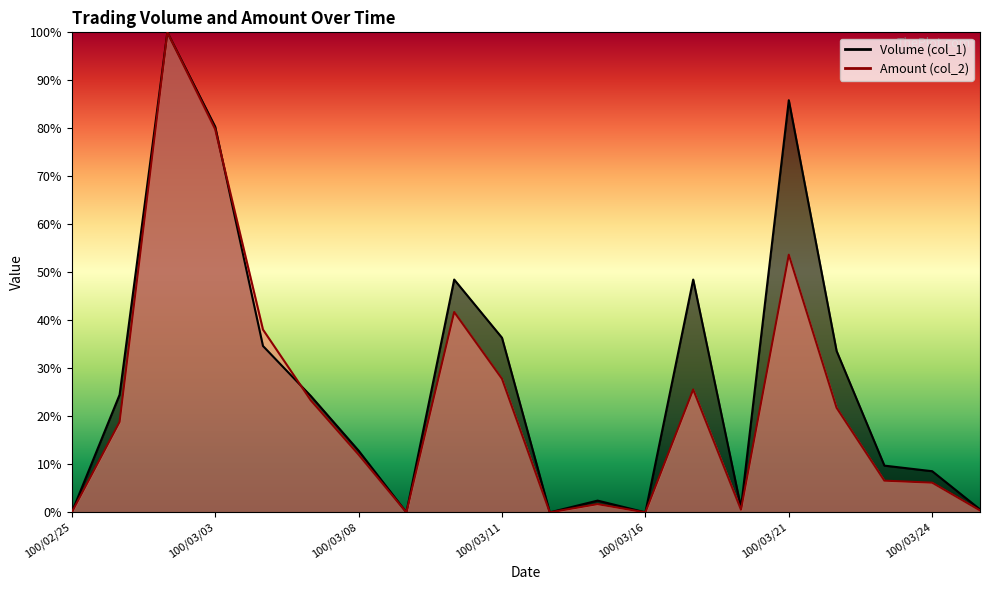

The value of Amount (col_2) at 100/03/07 is 15.2. True or false?

False